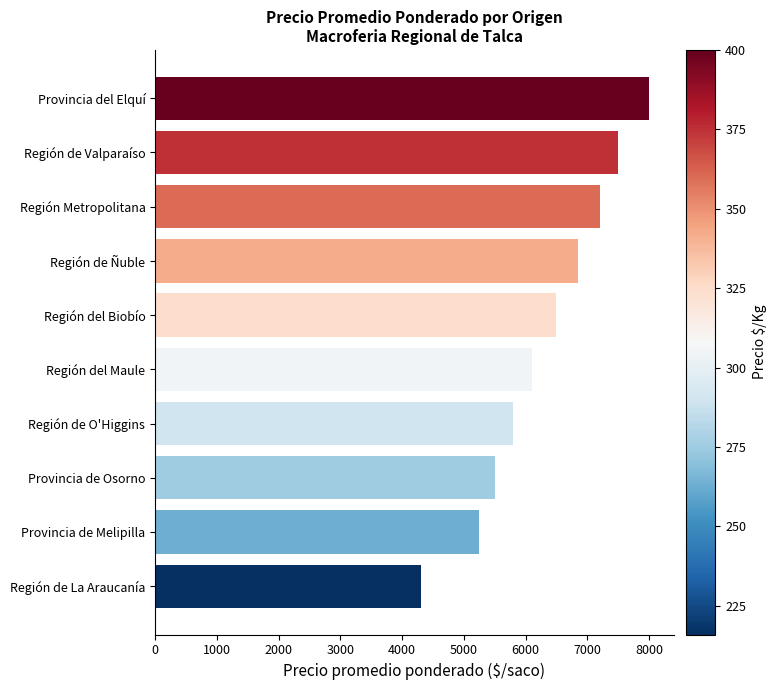

Reading bottom to top, extract all data points from this chart.

Región de La Araucanía=4312	Provincia de Melipilla=5250	Provincia de Osorno=5500	Región de O'Higgins=5800	Región del Maule=6100	Región del Biobío=6500	Región de Ñuble=6843	Región Metropolitana=7200	Región de Valparaíso=7500	Provincia del Elquí=8000